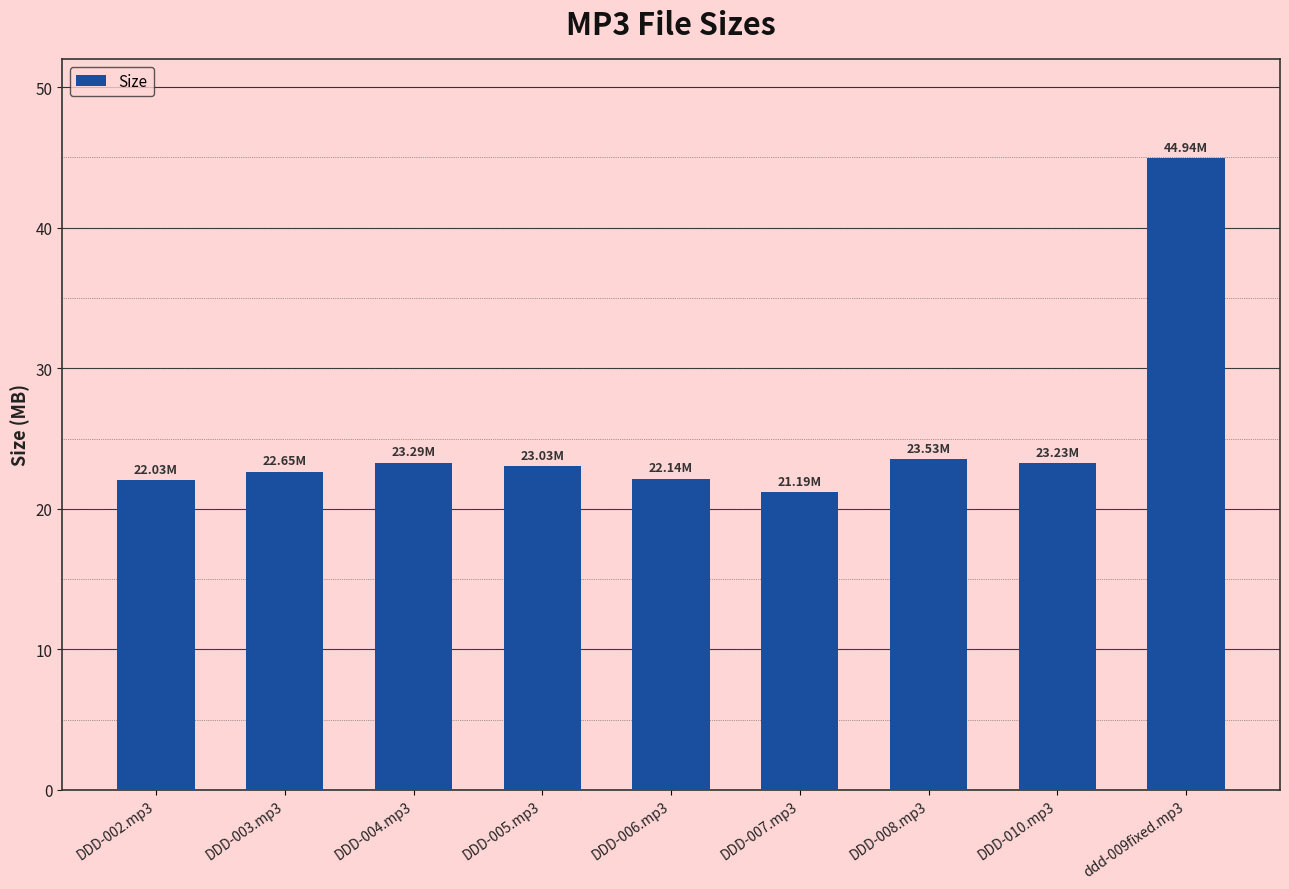

The chart shows a value of 11.6 at DDD-004.mp3. True or false?

False